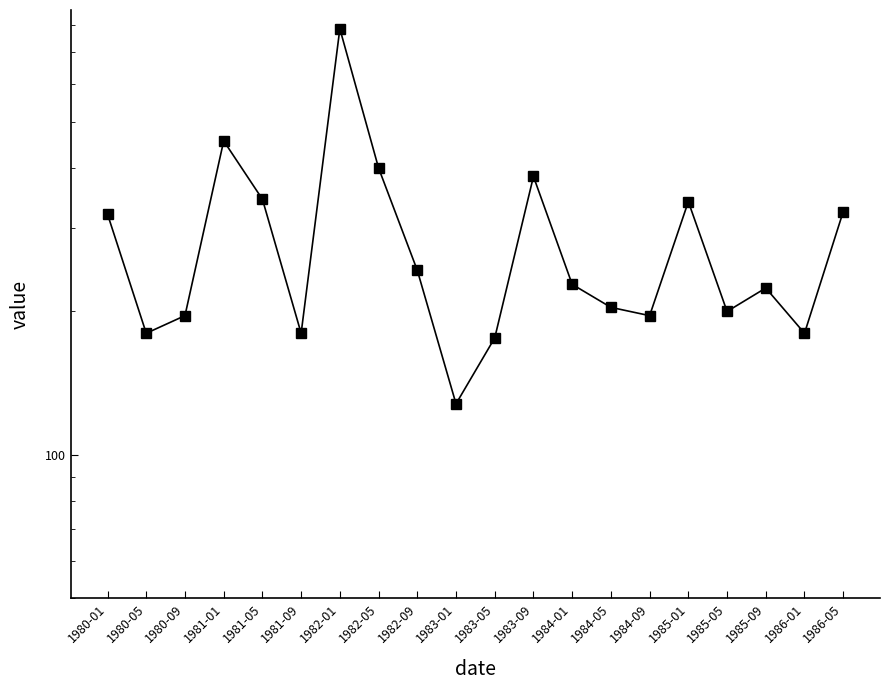

How many lines are shown in the chart?

1